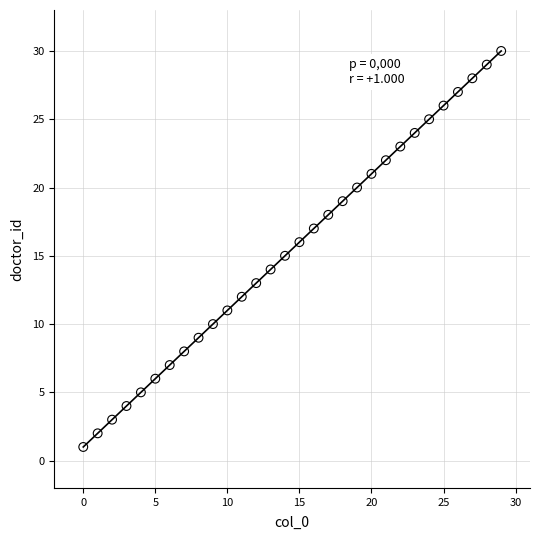

What is the range of Y values (max minus min)?

29